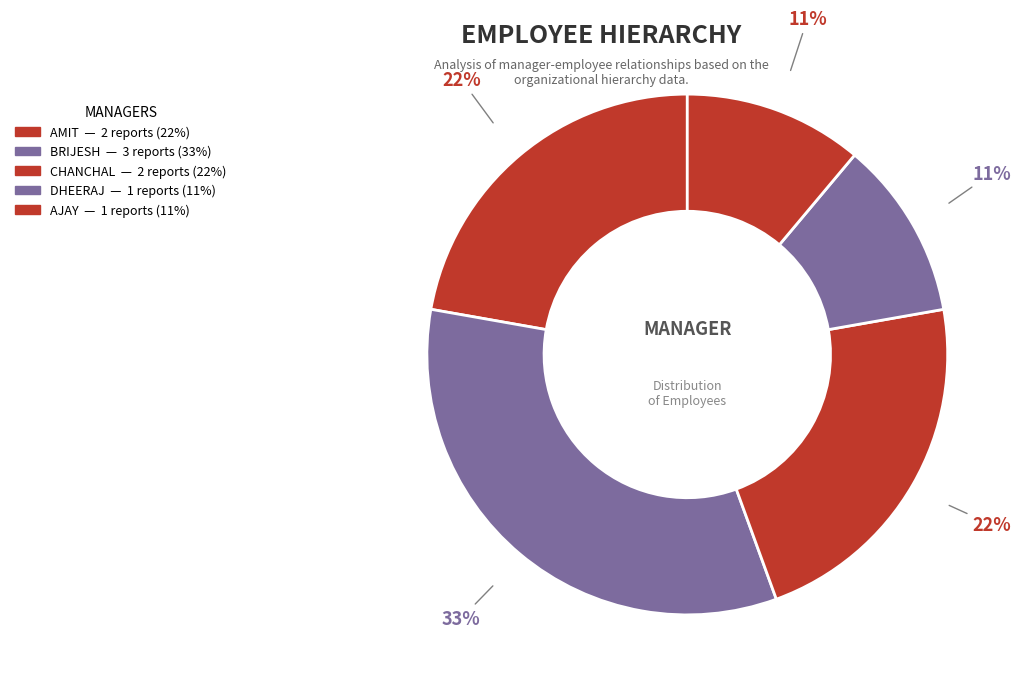

How many segments does this pie chart have?

5